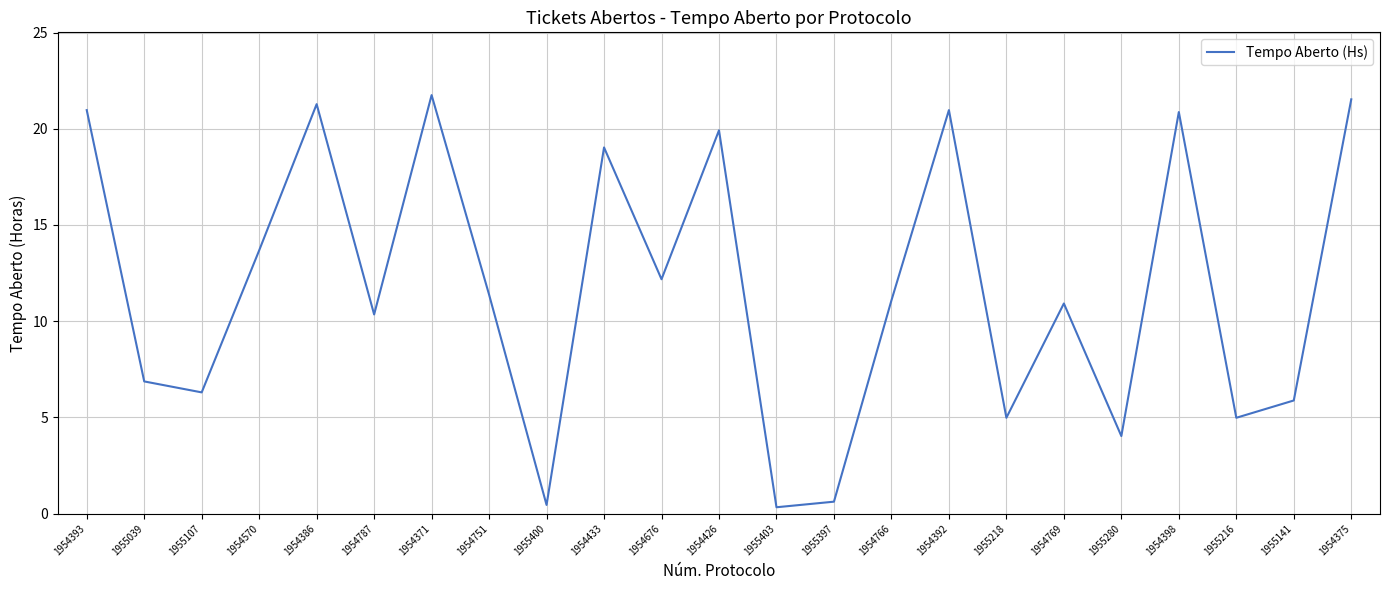

At which category does the data reach its first local valley?

1955107